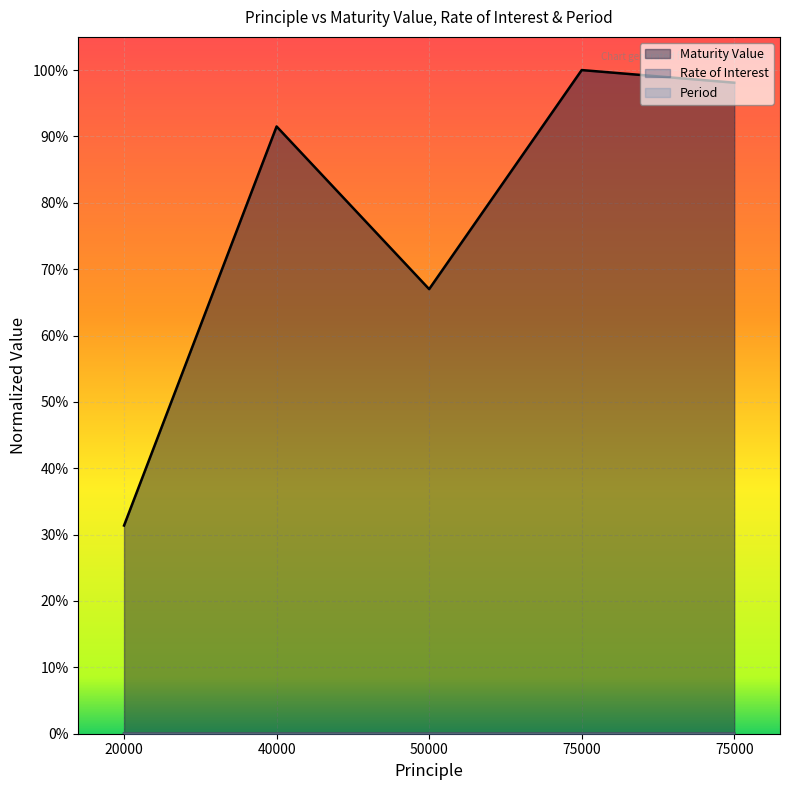

Which series has the largest total across all categories?

Maturity Value